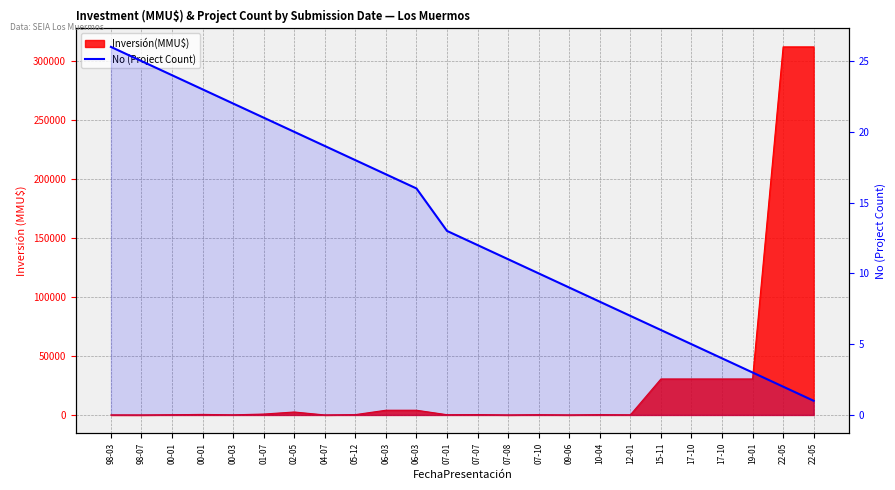

How many values are below 13?

12